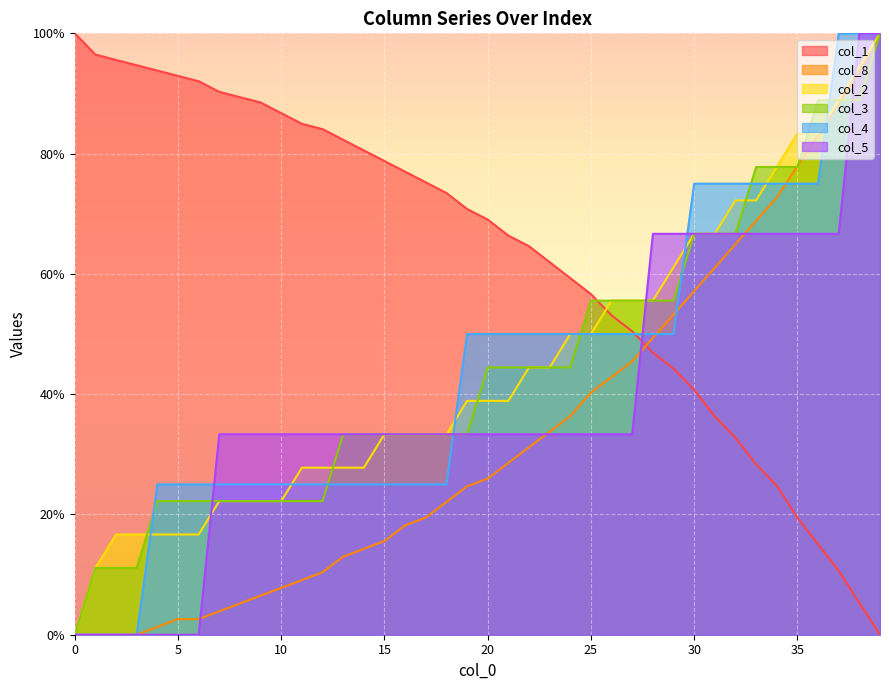

What is the difference between the highest and lowest values at 2?

95.6